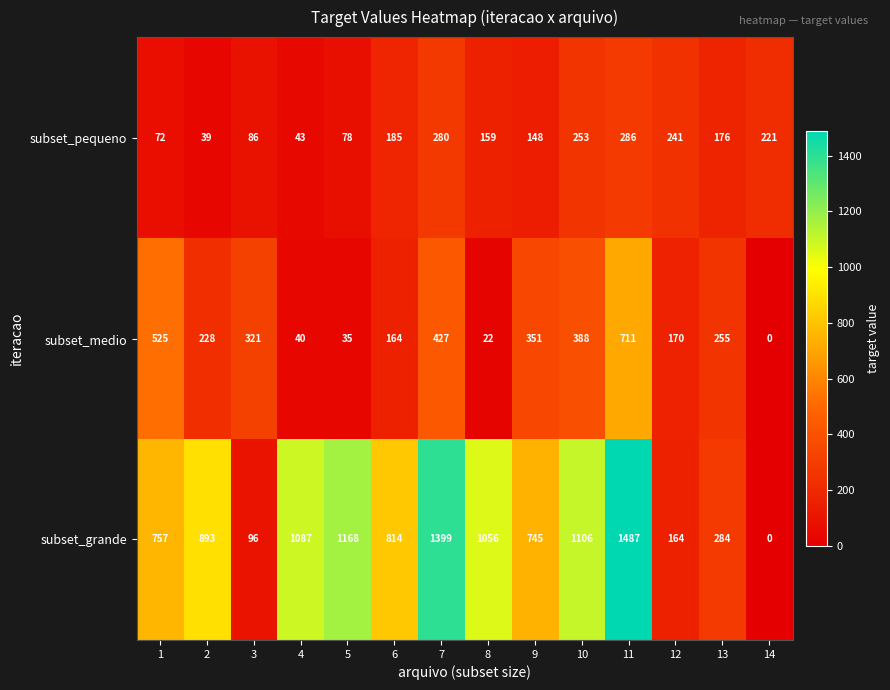

Which series changed the most between 2 and 6?

subset_pequeno